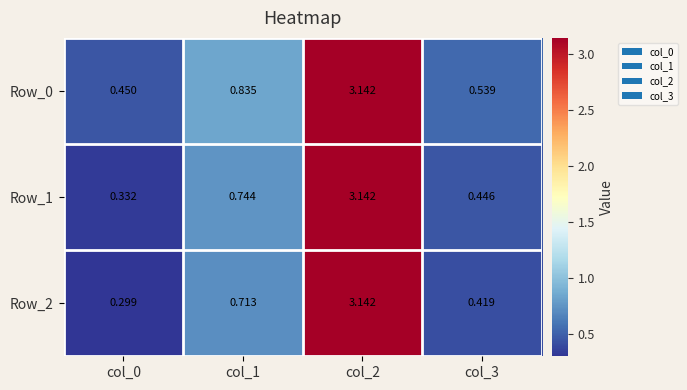

Which series changed the most between col_0 and col_3?

Row_2